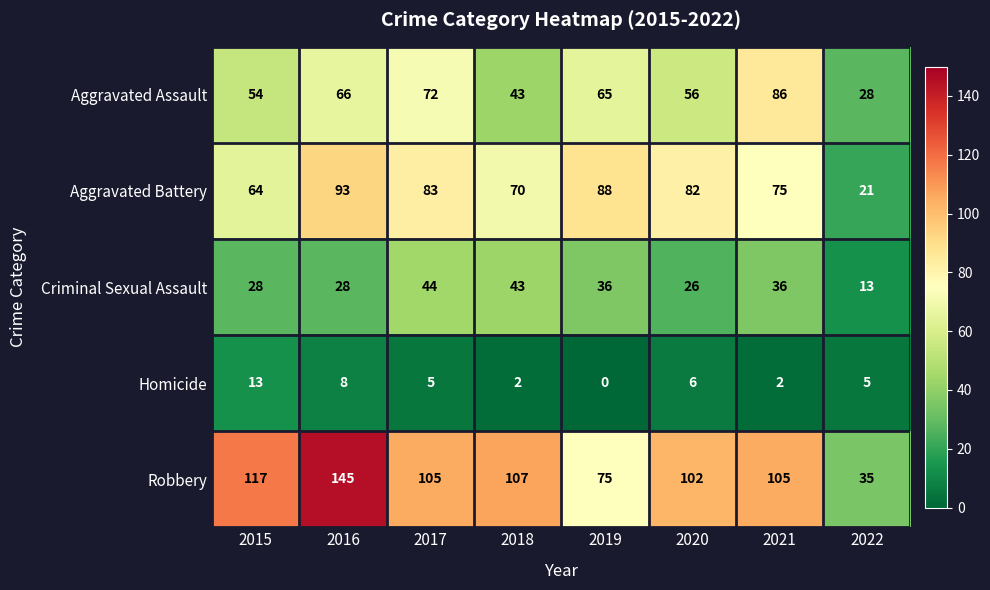

What is the total value across all series at 2018?

265